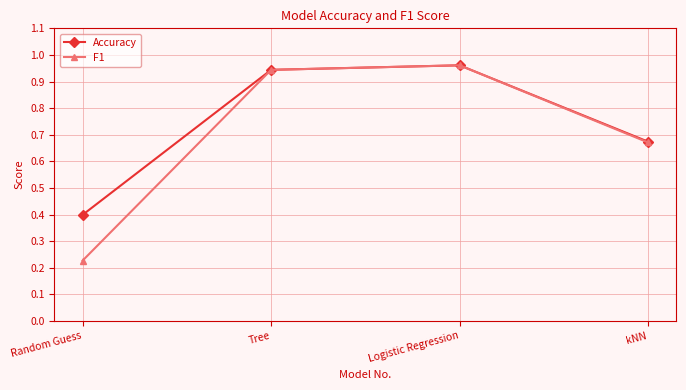

What is the value of the Accuracy point at the 1st from the left?

0.4